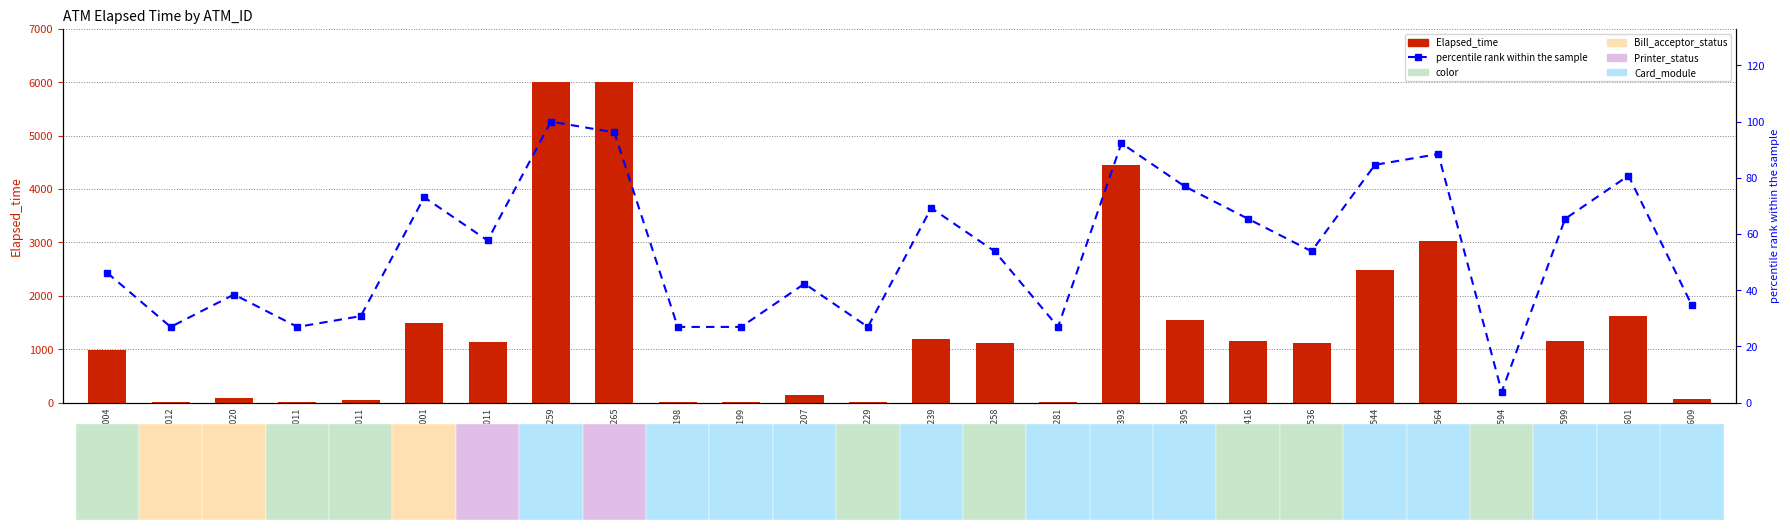

What is the approximate value of percentile rank within the sample at K0100536?

53.8